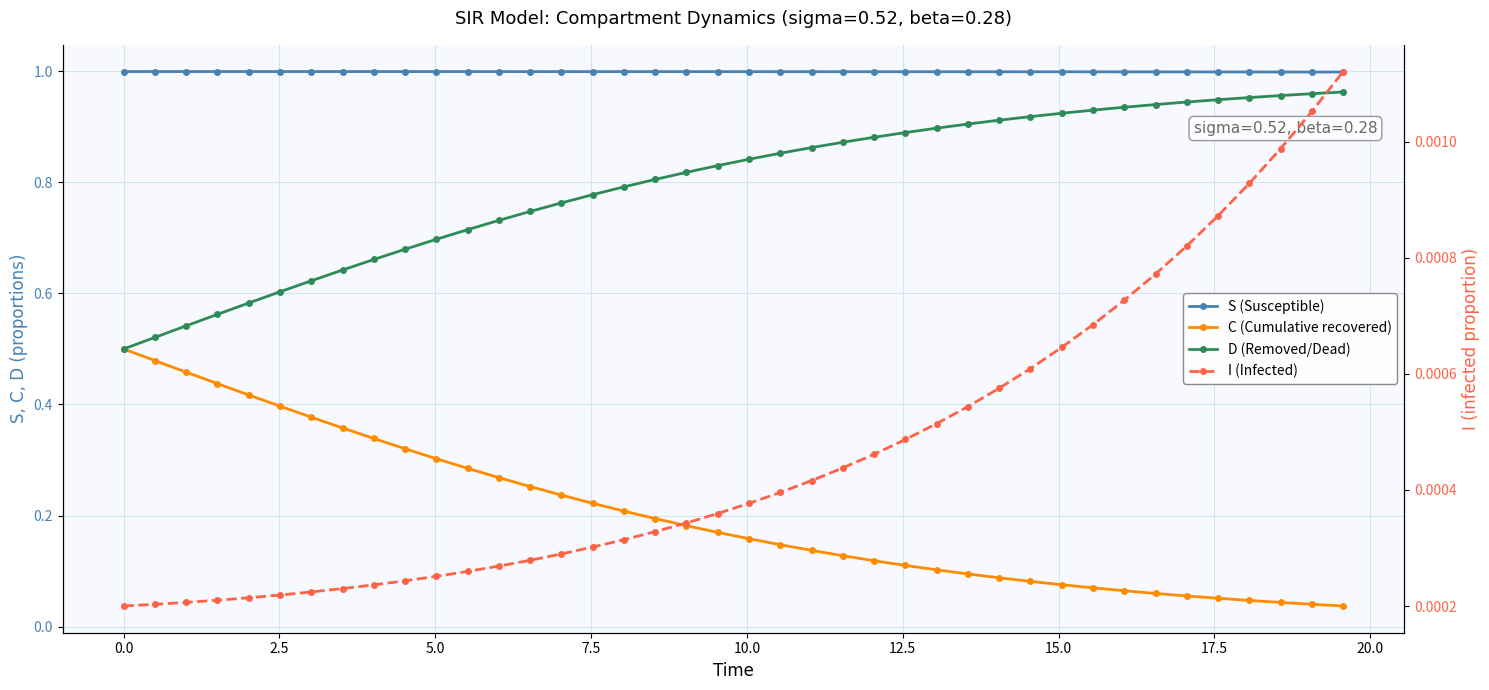

True or false: D (Removed/Dead) has more than 0 interior local peaks.

False